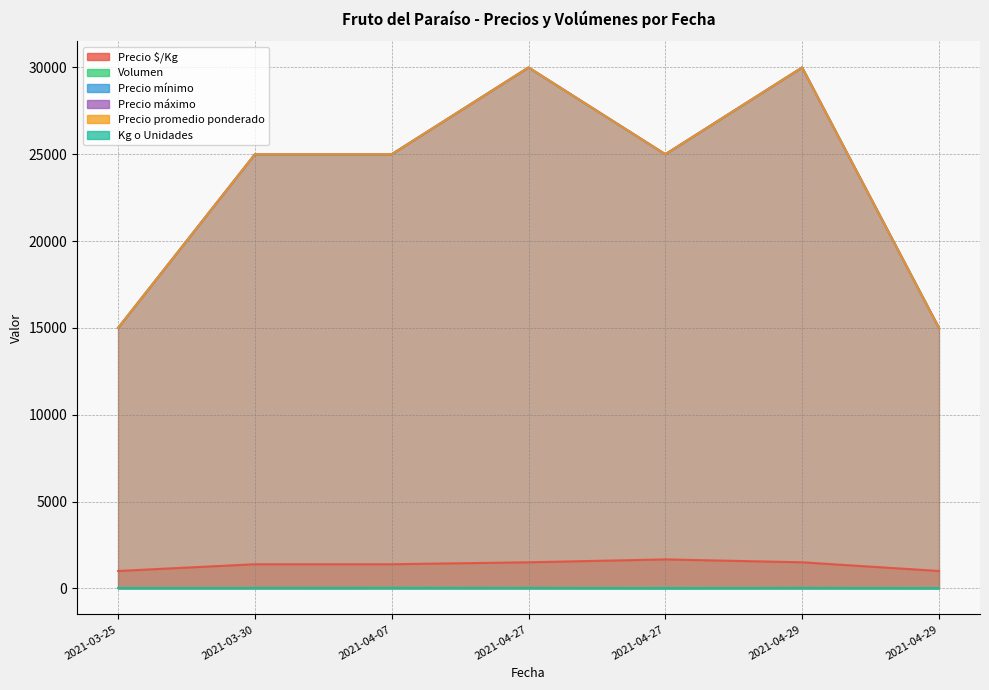

Reading left to right, what are all the values shown in this chart?

Precio $/Kg: 1000	1389	1389	1500	1667	1500	1000
Volumen: 20	20	30	20	10	20	10
Precio mínimo: 15000	25000	25000	30000	25000	30000	15000
Precio máximo: 15000	25000	25000	30000	25000	30000	15000
Precio promedio ponderado: 15000	25000	25000	30000	25000	30000	15000
Kg o Unidades: 15	18	18	20	15	20	15